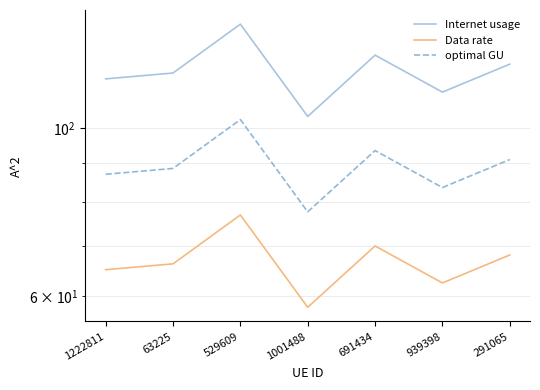

True or false: optimal GU and Internet usage intersect in this chart.

False